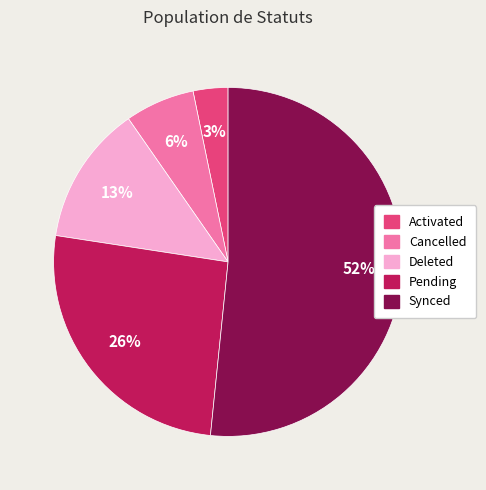

Do Pending and Deleted together represent more than half of the pie?

No